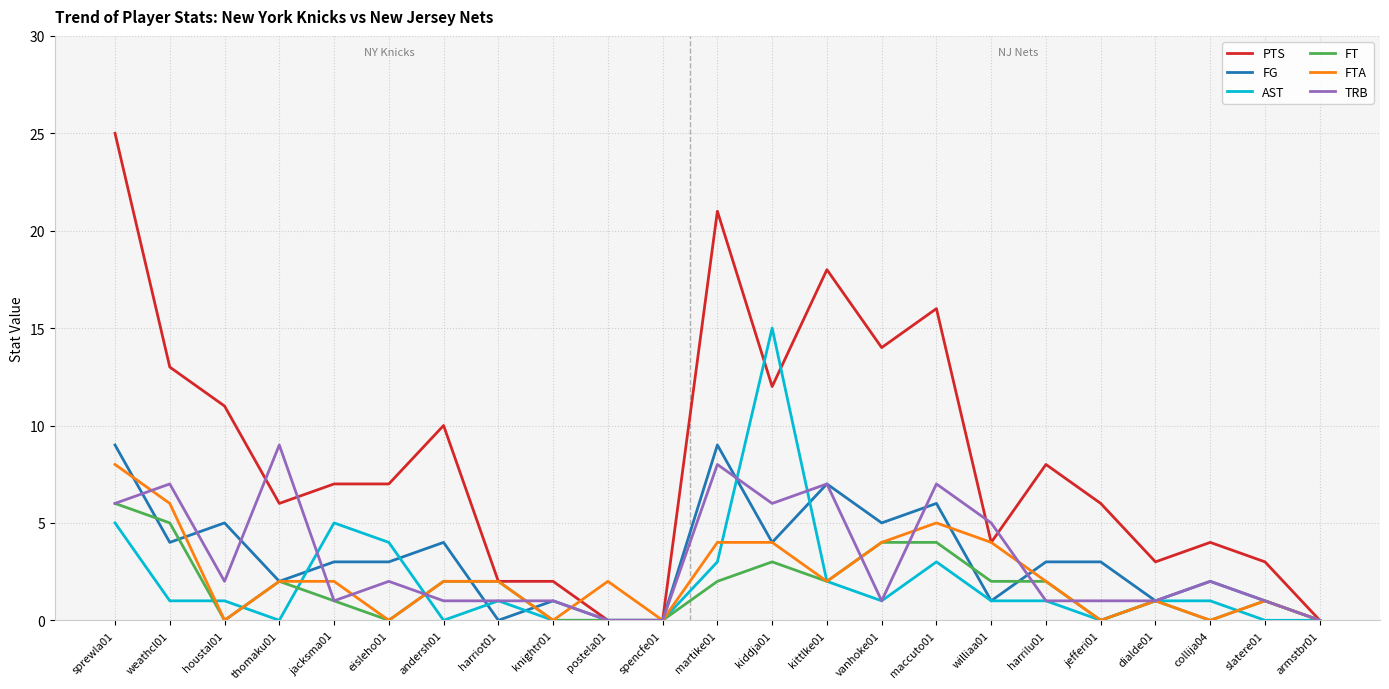

Which series changed the most between houstal01 and armstbr01?

PTS